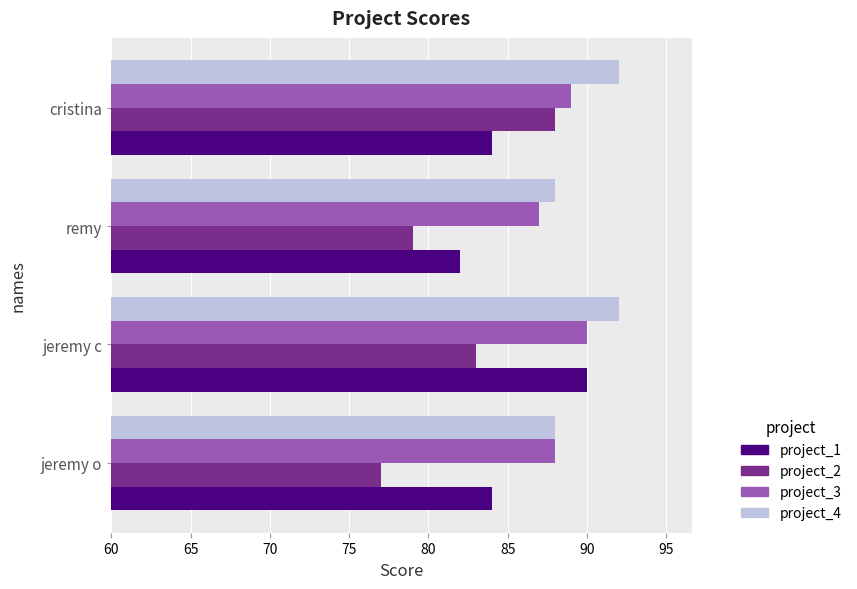

What is the average value of the project_1 series?

85